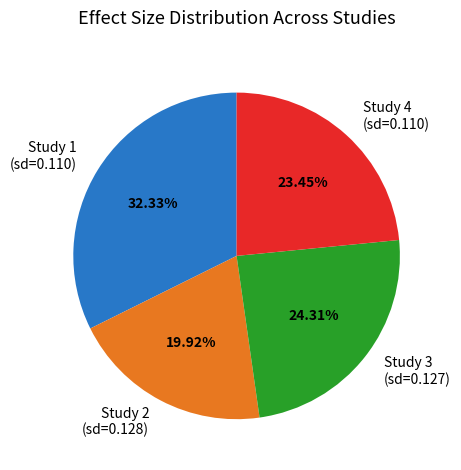

What is the smallest slice in the pie chart?

Study 2 (sd=0.128)